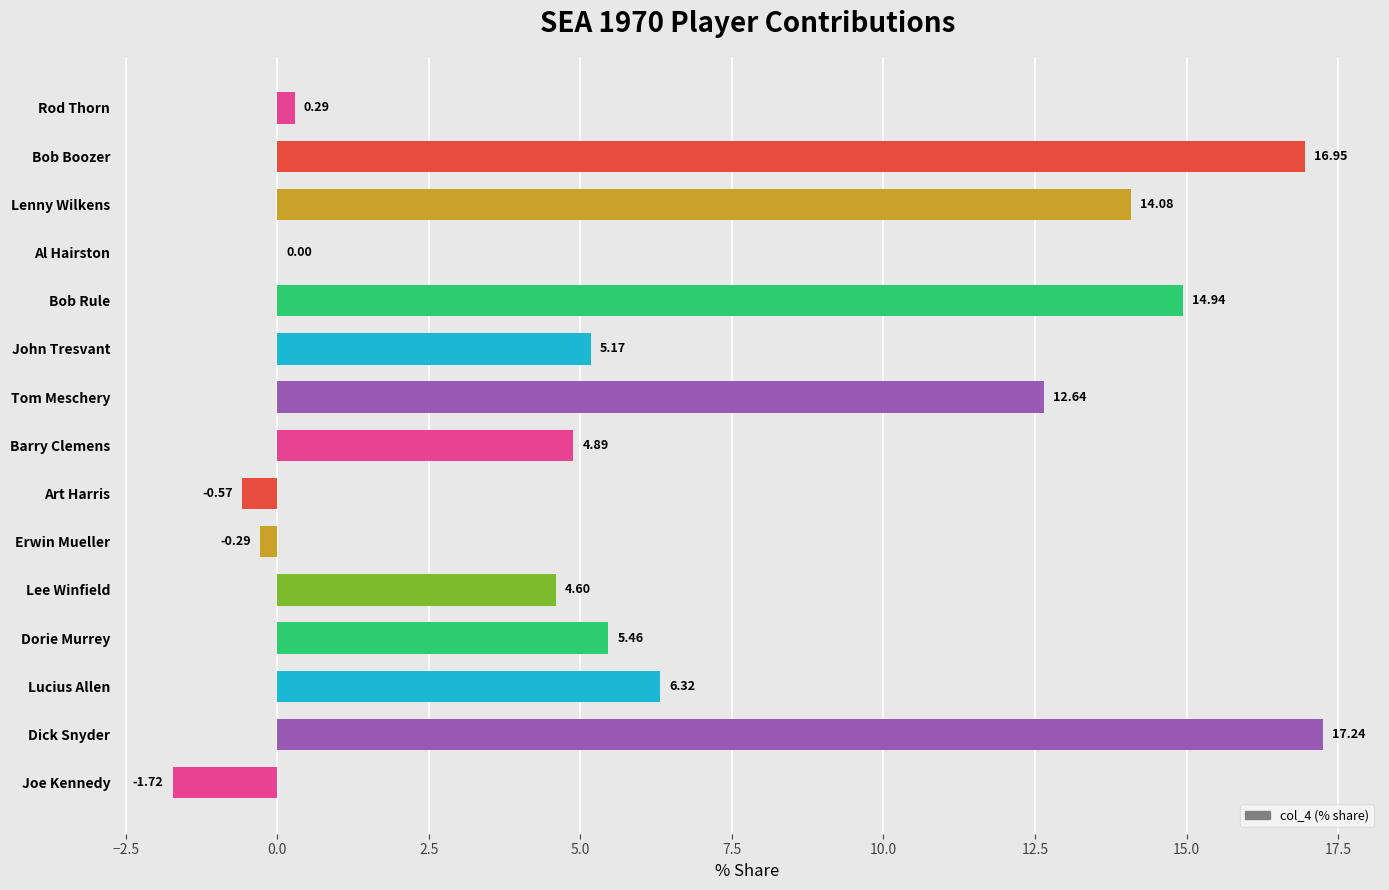

At which label is the value closest to 7?

Lucius Allen